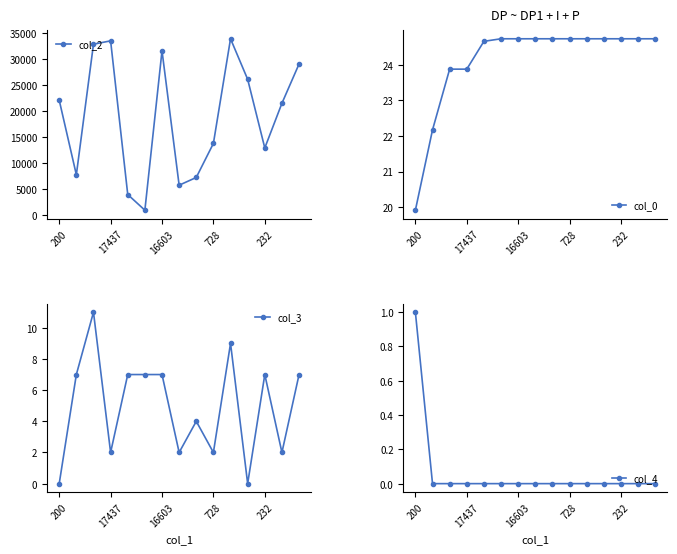

Reading left to right, transcribe all the data shown in this chart.

col_2: 22094.0	7785.0	32829.0	33467.0	4001.0	992.0	31559.0	5786.0	7272.0	13801.0	33867.0	26092.0	12931.0	21498.0	29032.0
col_0: 19.9	22.2	23.9	23.9	24.7	24.7	24.7	24.7	24.7	24.7	24.7	24.7	24.7	24.7	24.7
col_3: 0.0	7.0	11.0	2.0	7.0	7.0	7.0	2.0	4.0	2.0	9.0	0.0	7.0	2.0	7.0
col_4: 1.0	0.0	0.0	0.0	0.0	0.0	0.0	0.0	0.0	0.0	0.0	0.0	0.0	0.0	0.0